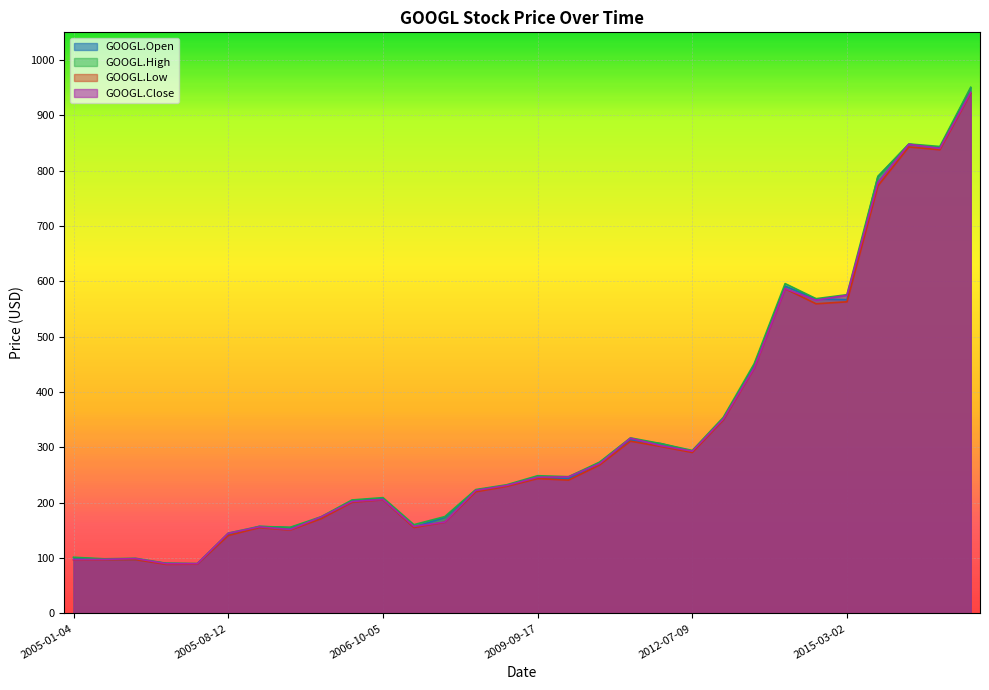

Between 2006-10-05 and 2014-03-14, which is larger?

2014-03-14